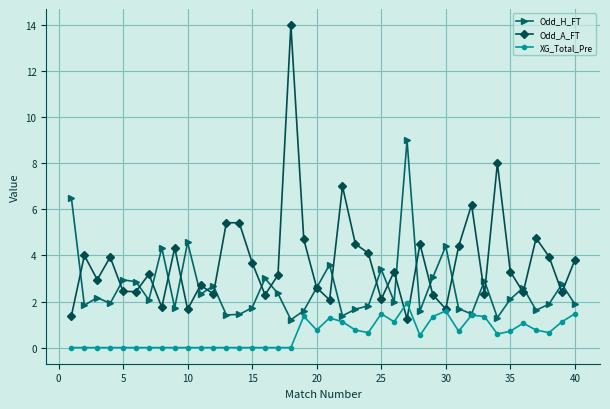

True or false: Odd_A_FT has more than 0 interior local peaks.

True